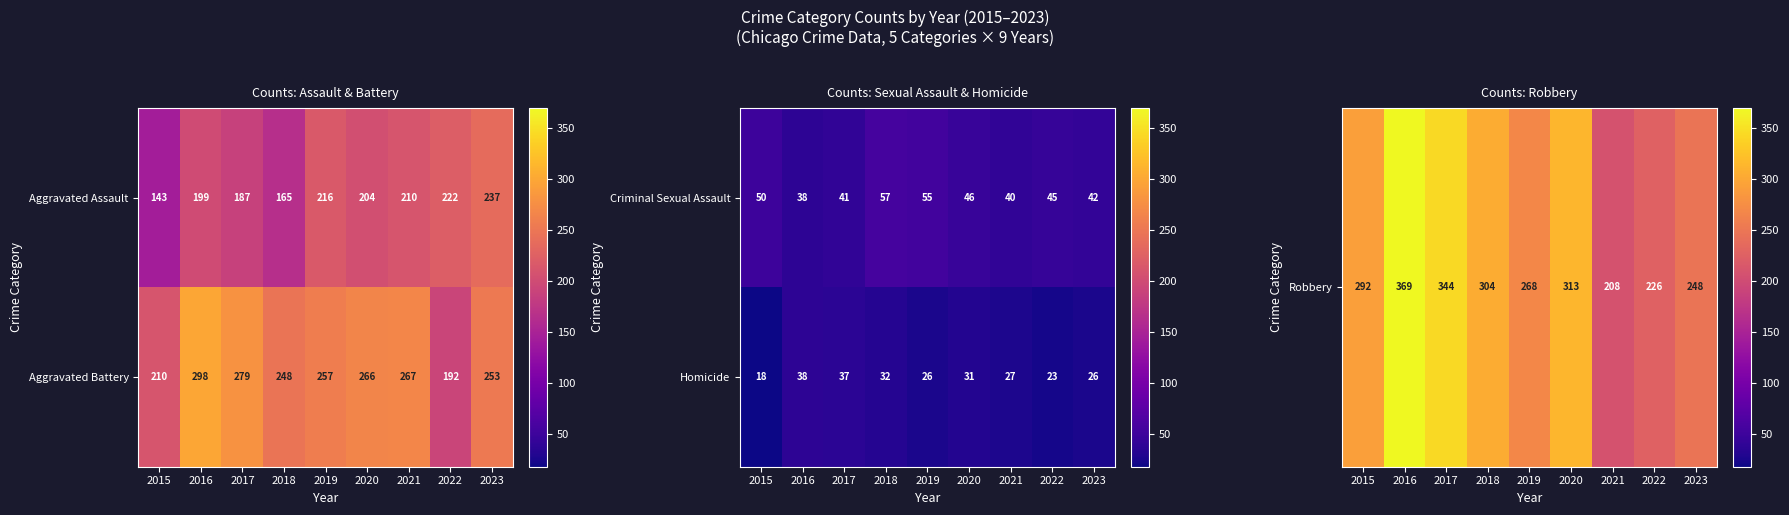

What is the lowest value of the Aggravated Assault series?

143